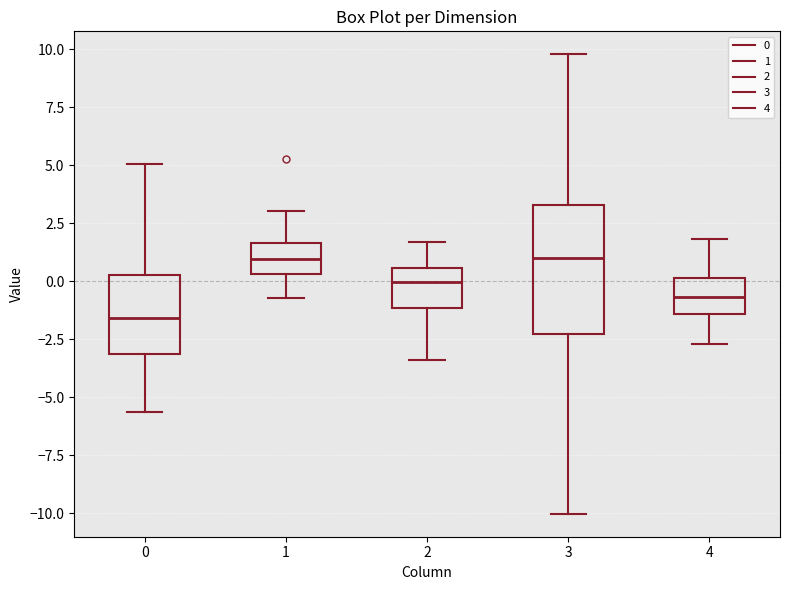

Reading left to right, read every box against the y-axis: the position of its median line, the range the box covers, and the ends of its whiskers. The values are not printed on the chart, so give them approximately, as read against the axis.

0: median -1.5, box -3.0 to 0.5, whiskers -5.5 to 5.0
1: median 1.0, box 0.5 to 1.5, whiskers -0.5 to 3.0
2: median 0.0, box -1.0 to 0.5, whiskers -3.5 to 1.5
3: median 1.0, box -2.5 to 3.5, whiskers -10.0 to 10.0
4: median -0.5, box -1.5 to 0.0, whiskers -2.5 to 2.0